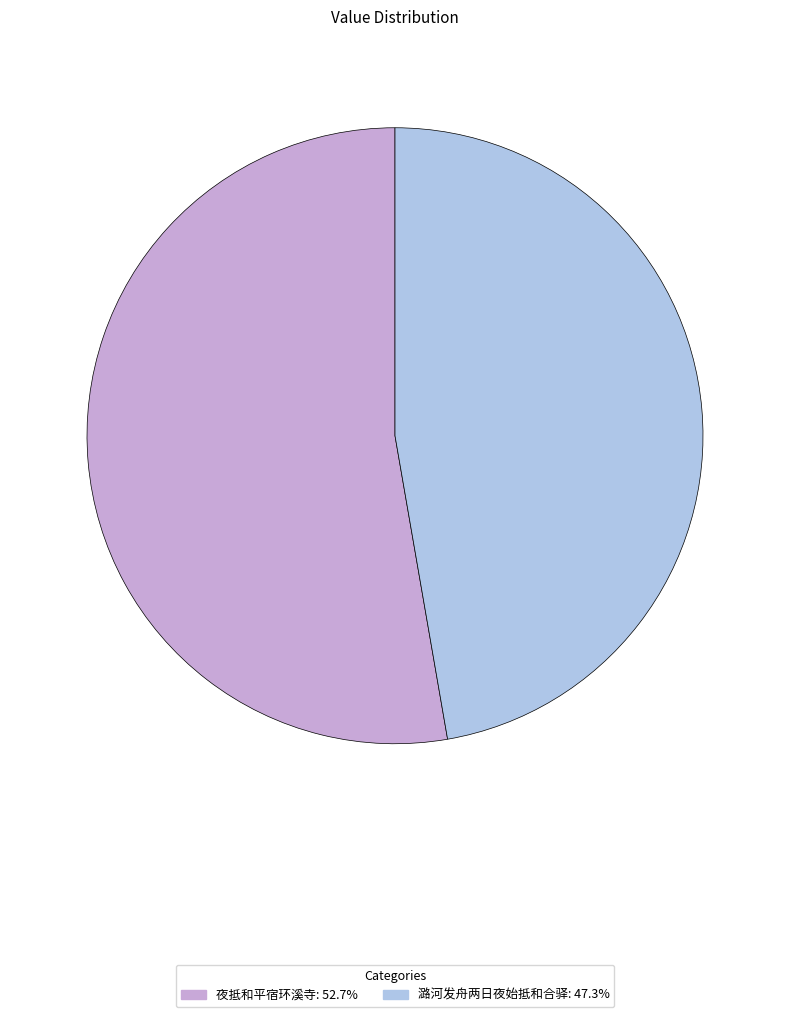

Is it true that 潞河发舟两日夜始抵和合驿 is 57% of the pie?

False